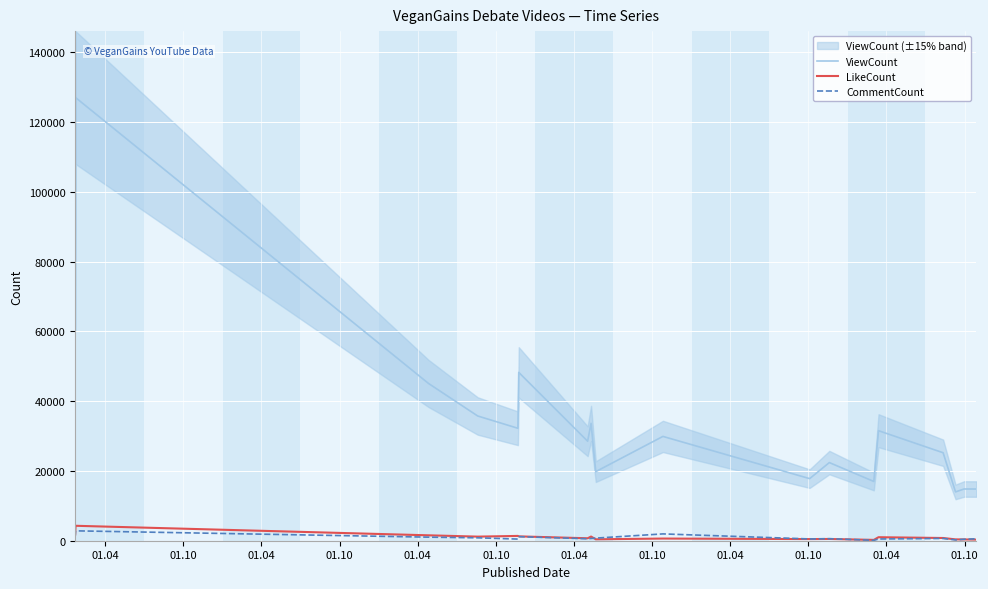

What is the minimum value for ViewCount?

13991